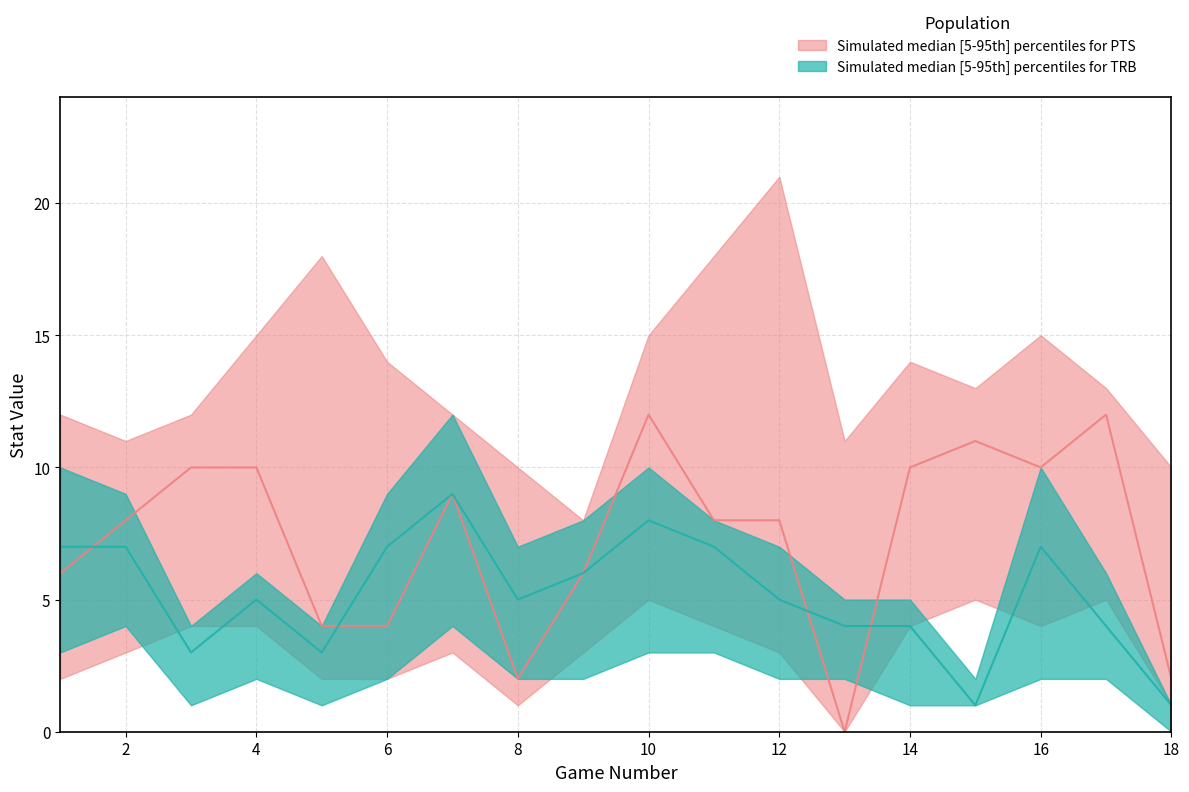

Is the value of PTS_upper at 15 greater than the value of PTS_lower at 5?

Yes